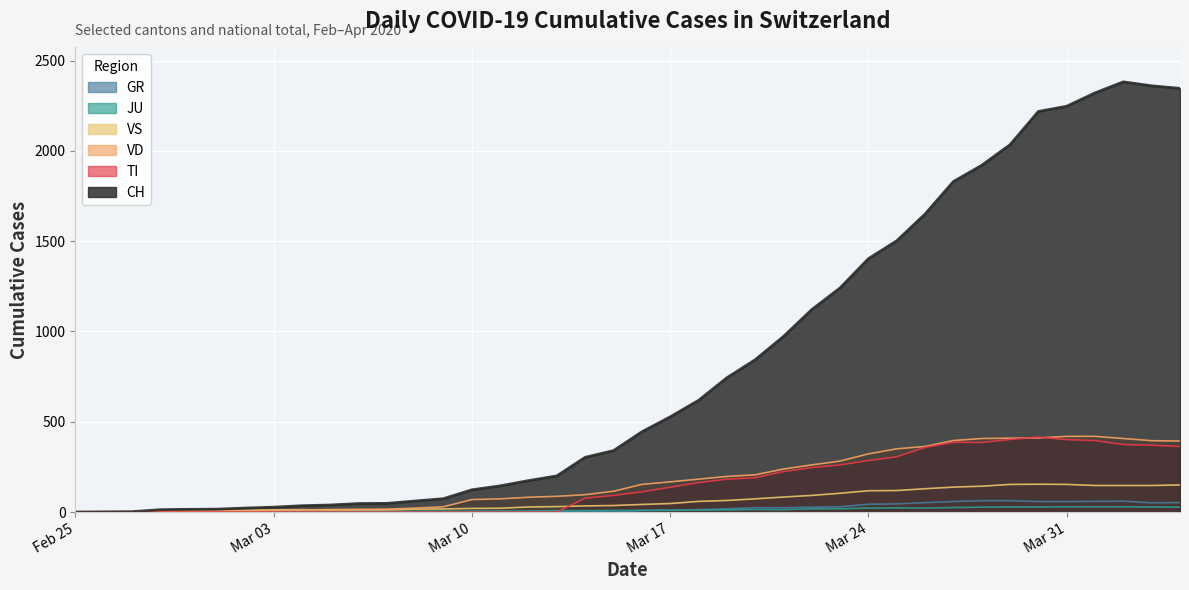

Reading left to right, list all the values displayed in this chart.

CH: 0	1	2	13	15	16	22	27	35	39	47	48	61	74	123	145	174	200	303	340	444	527	618	743	843	972	1121	1241	1403	1502	1650	1830	1920	2034	2218	2247	2321	2382	2360	2346
TI: 0	0	0	0	0	0	0	0	0	0	0	0	0	0	0	0	0	0	77	92	112	137	163	182	190	224	246	261	285	306	358	386	385	402	415	401	396	374	370	363
GR: 0	0	0	0	0	0	0	0	0	0	0	0	0	0	0	0	0	0	6	0	9	9	13	18	24	24	27	29	43	45	52	58	63	63	58	58	59	60	51	52
JU: 0	0	1	1	1	1	1	1	1	2	5	5	5	5	5	6	6	8	8	9	9	11	11	12	14	13	18	18	22	23	22	25	27	28	28	29	29	29	28	27
VS: 0	0	0	6	6	7	10	12	13	11	12	12	16	17	20	21	28	30	34	36	42	47	59	64	73	83	92	104	118	119	129	138	143	153	154	153	147	147	147	150
VD: 0	0	0	4	4	4	6	8	11	14	15	16	22	29	69	73	82	87	96	115	153	167	182	197	206	238	261	282	322	350	363	396	407	409	410	419	419	407	395	393